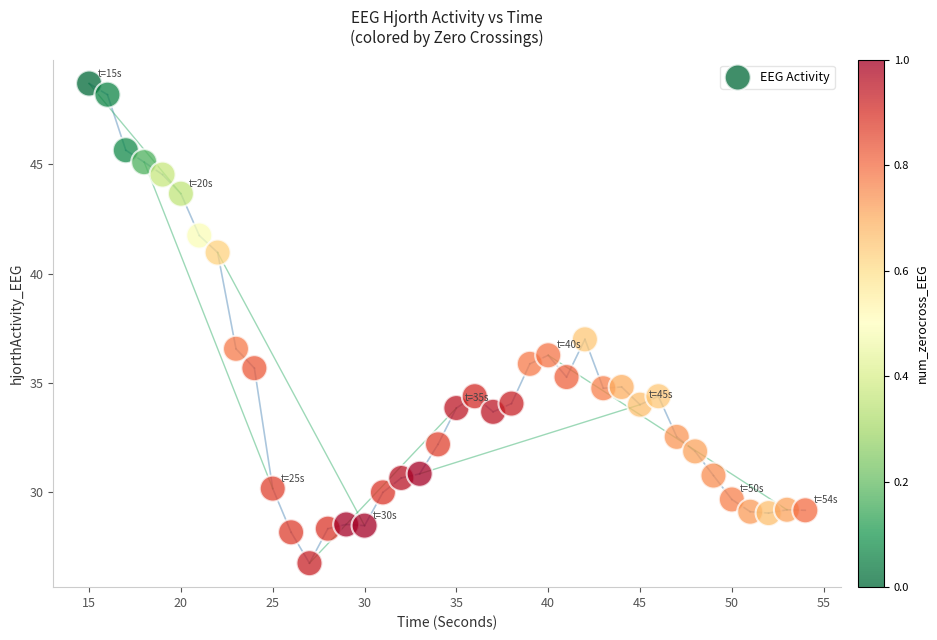

What is the range of X values (max minus min)?

39.0